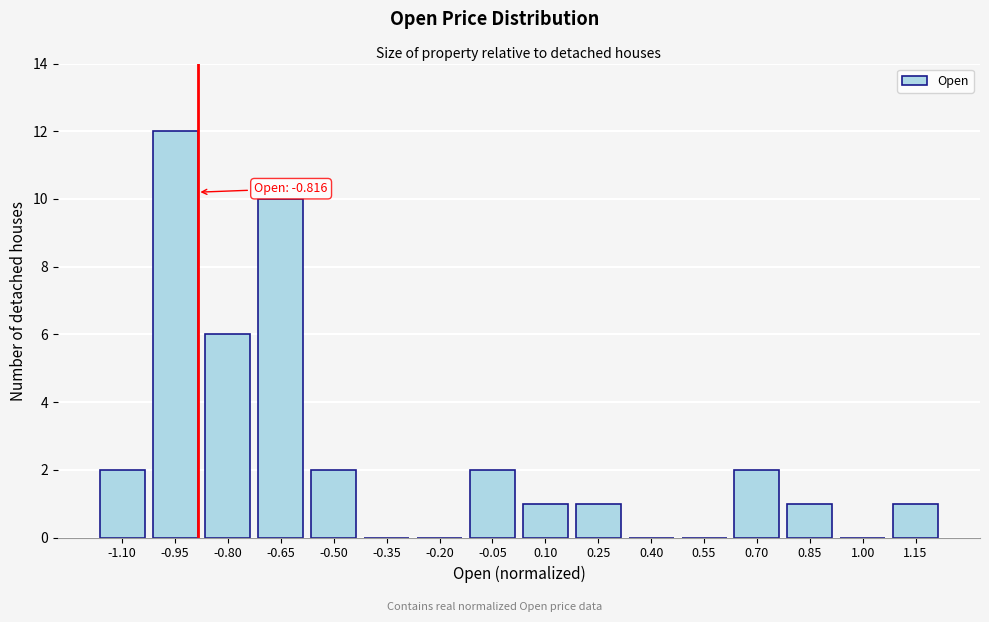

Reading left to right, transcribe all the data shown in this chart.

-1.10=2	-0.95=12	-0.80=6	-0.65=10	-0.50=2	-0.35=0	-0.20=0	-0.05=2	0.10=1	0.25=1	0.40=0	0.55=0	0.70=2	0.85=1	1.00=0	1.15=1